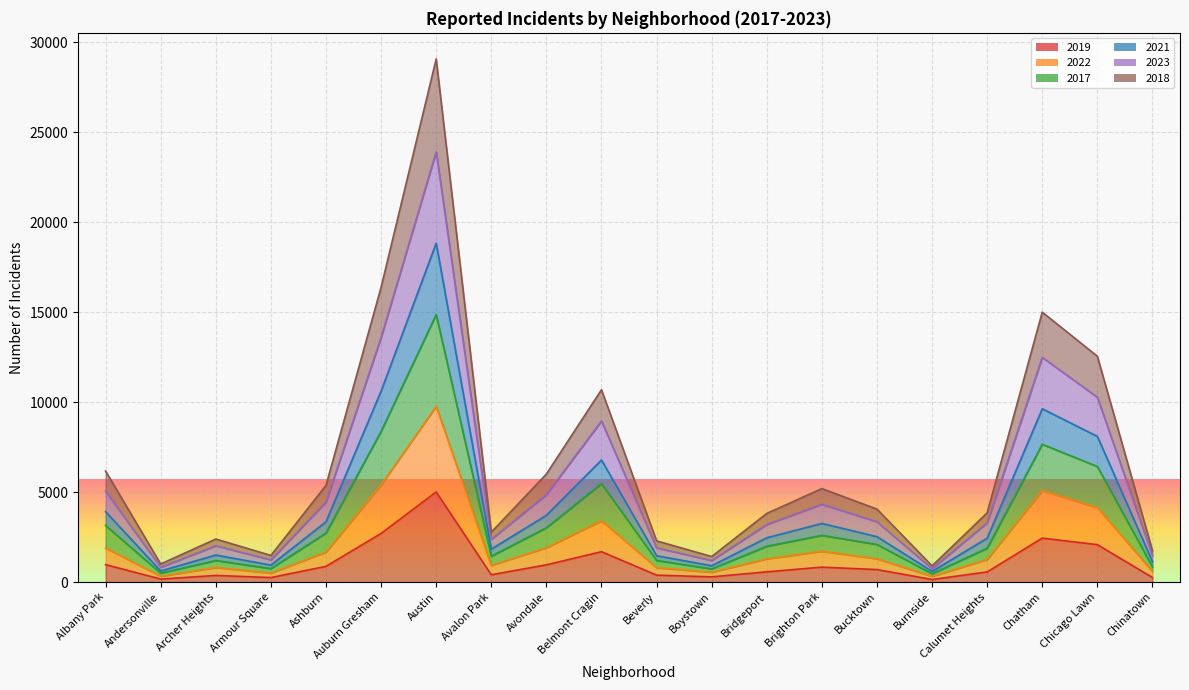

At which label does 2019 reach its peak?

Austin